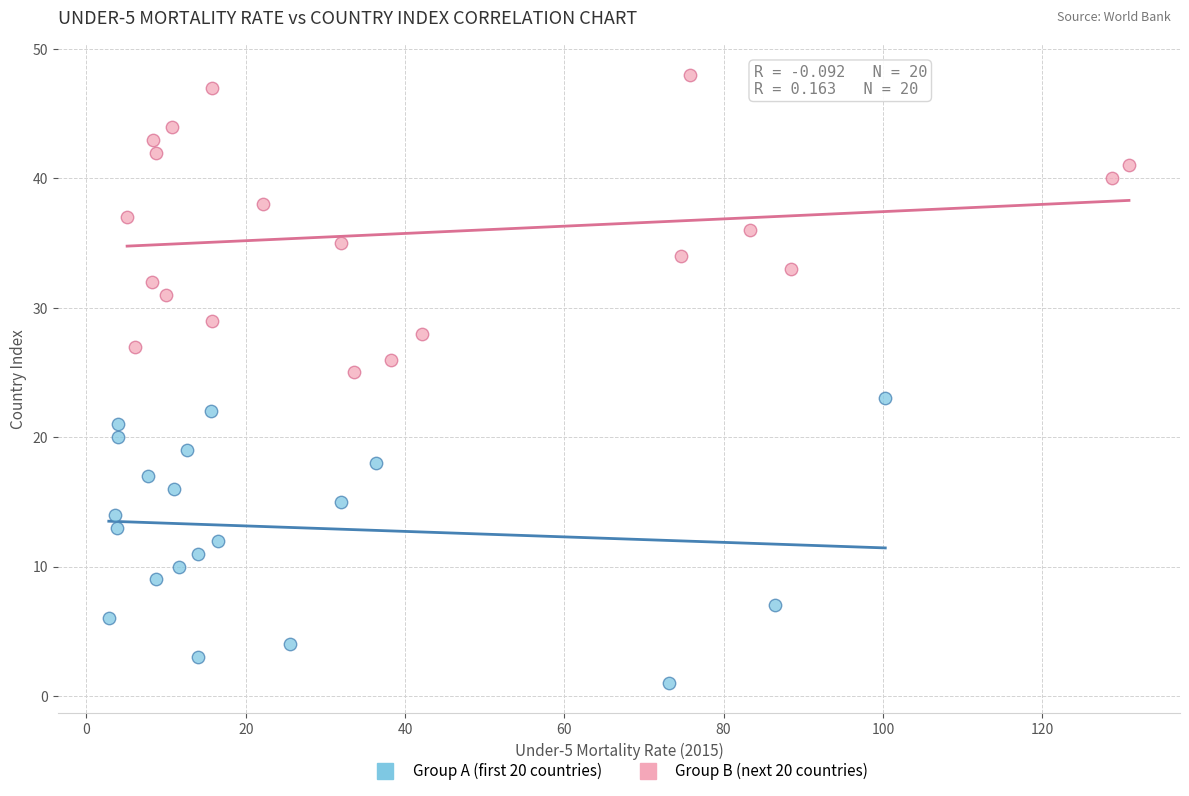

What are all the series names shown in the legend?

Group A (first 20 countries), Group B (next 20 countries)